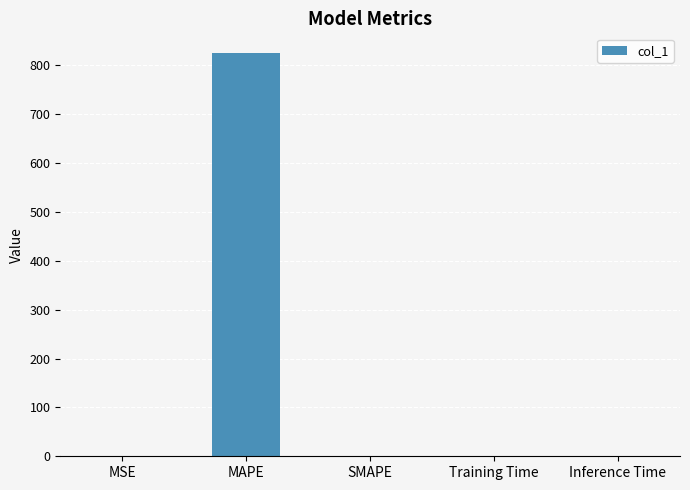

Are the bars horizontal?

No